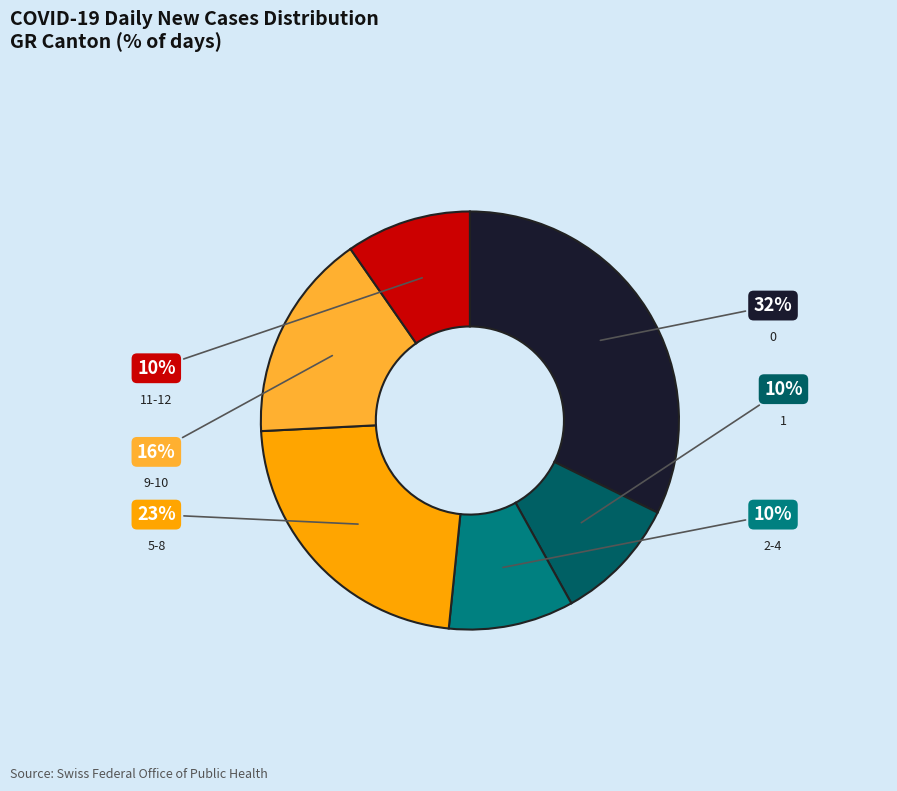

Does any single category account for the majority?

No